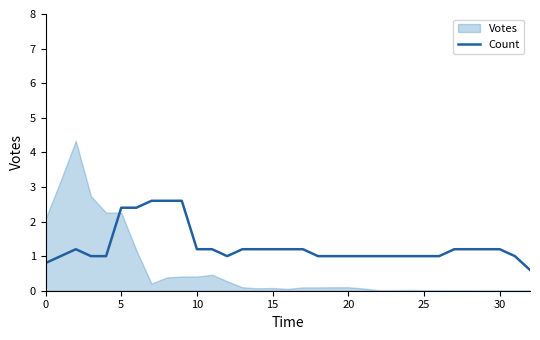

What is the minimum value for Count?

0.6